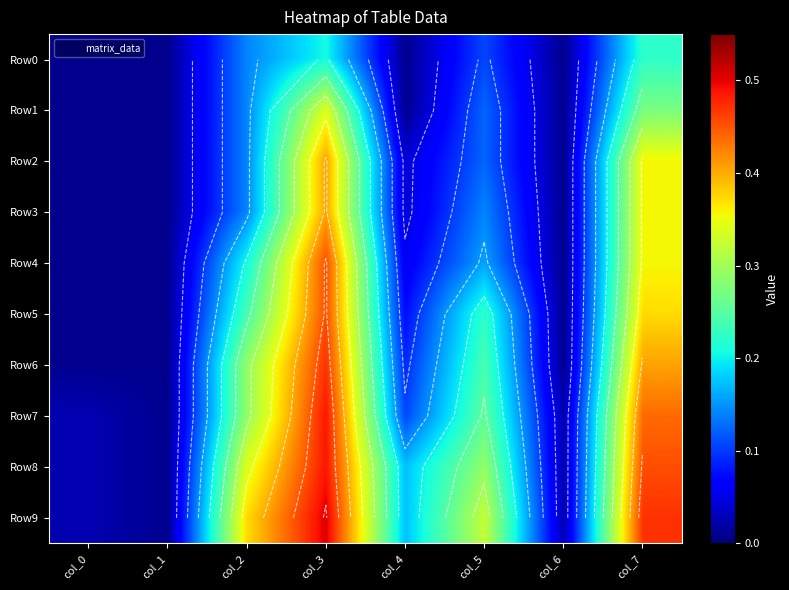

At how many categories does at least one series exceed 0?

8